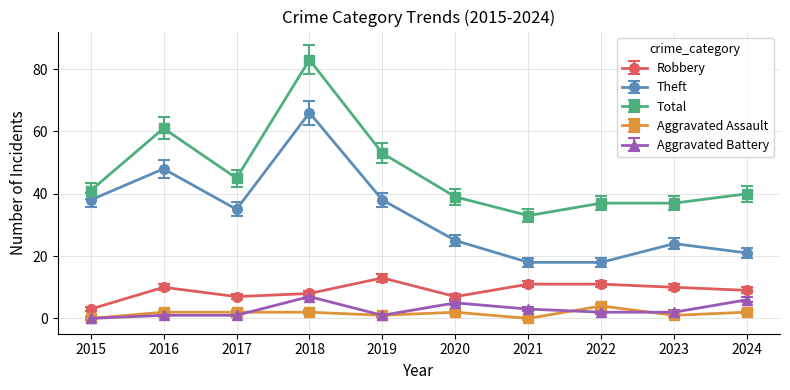

What is the sum of all Robbery values?

89